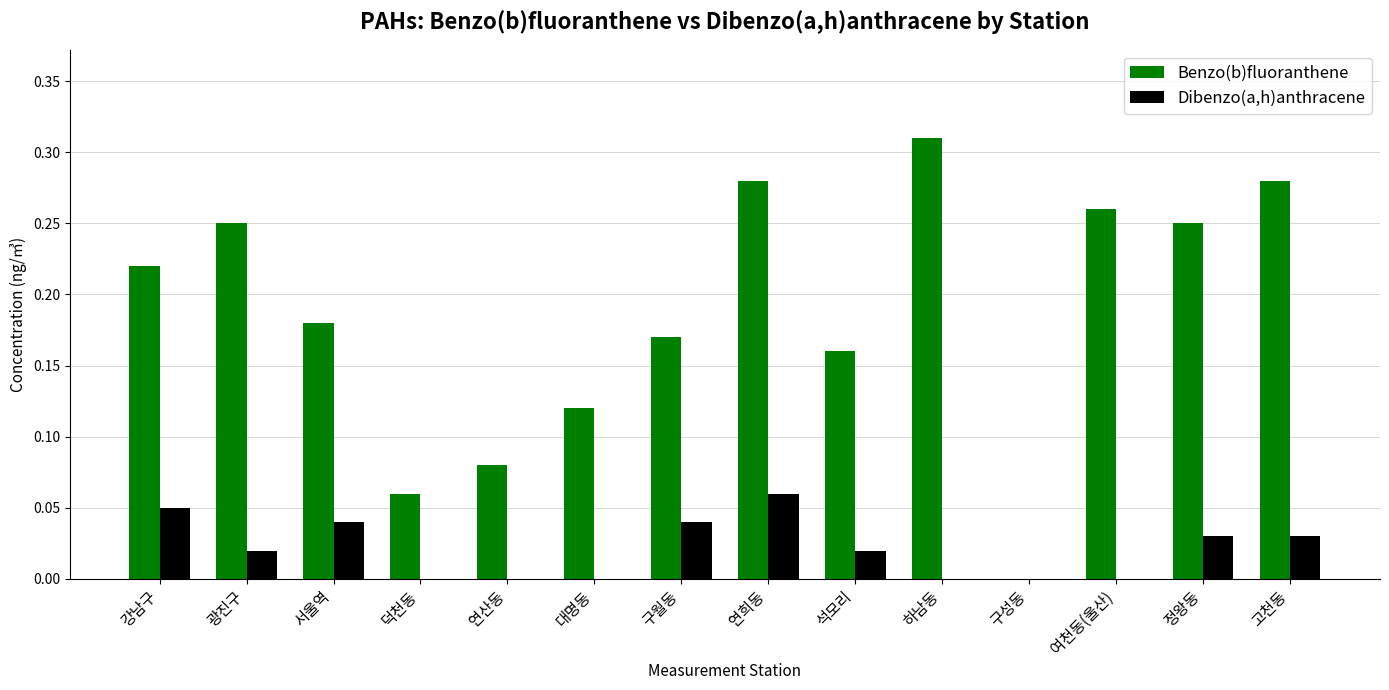

Is the value of Dibenzo(a,h)anthracene at 구성동 greater than the value of Benzo(b)fluoranthene at 구월동?

No